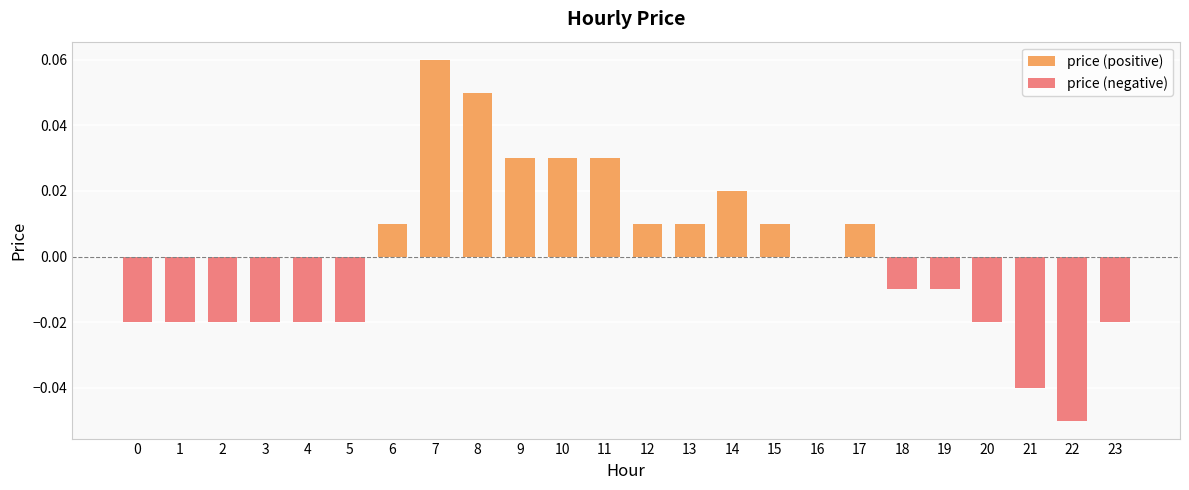

The price (positive) series shows 0.0 at 20. True or false?

False